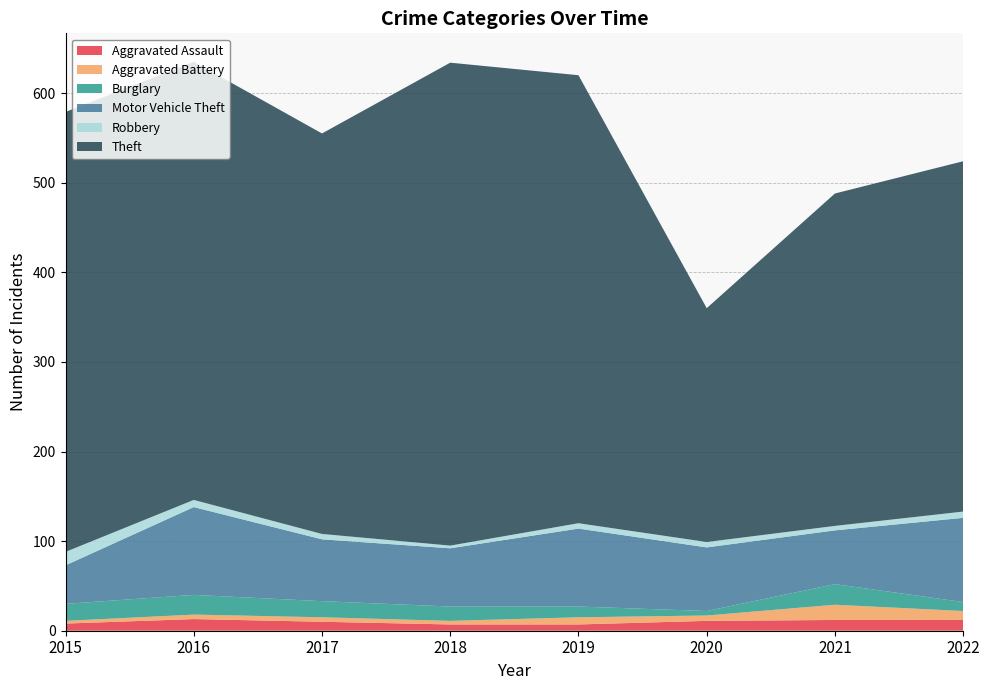

Reading left to right, list all the values displayed in this chart.

Aggravated Assault: 8	13	10	7	7	11	12	12
Aggravated Battery: 3	5	5	4	8	6	17	10
Burglary: 19	22	18	16	12	5	23	10
Motor Vehicle Theft: 43	98	69	65	87	71	60	94
Robbery: 15	8	6	3	6	6	5	7
Theft: 491	489	447	539	500	261	371	391